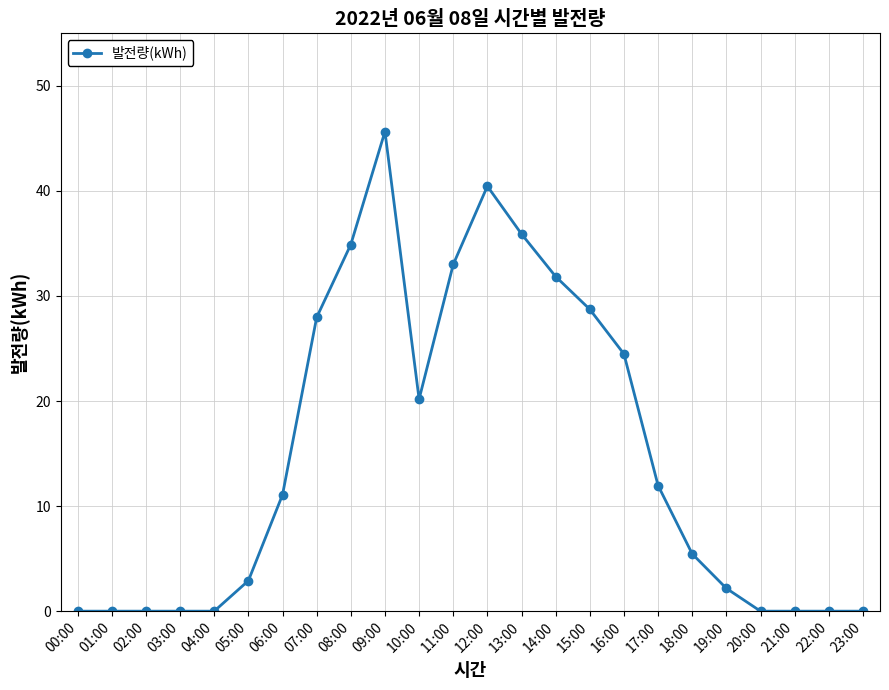

Is it true that the value at 11:00 is 53.6?

False